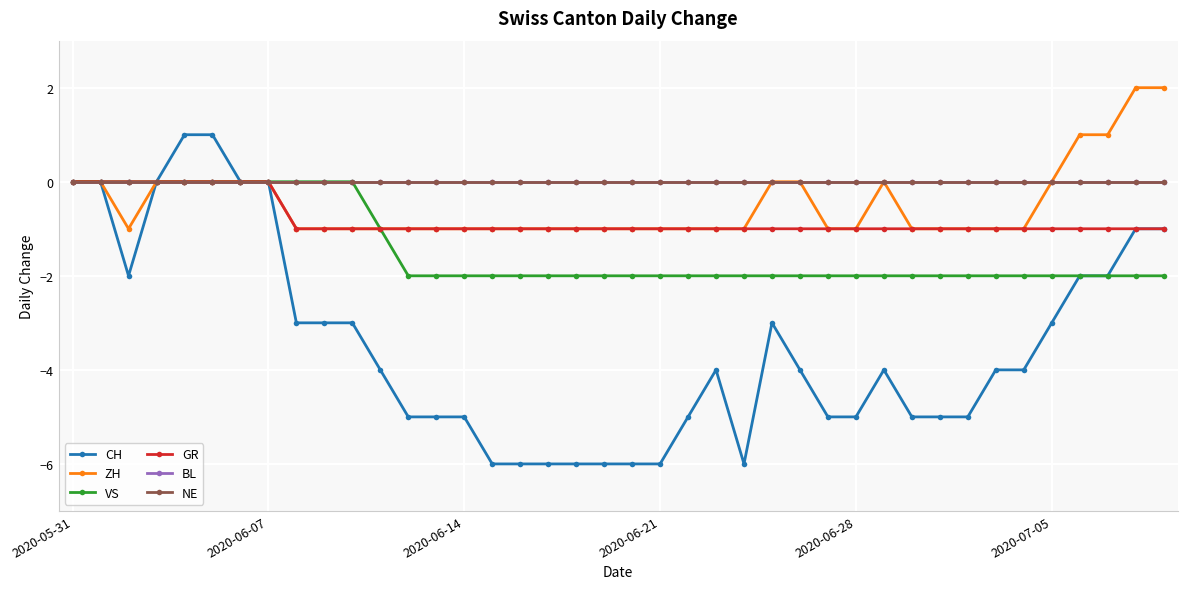

Where is the first local maximum for CH?

23